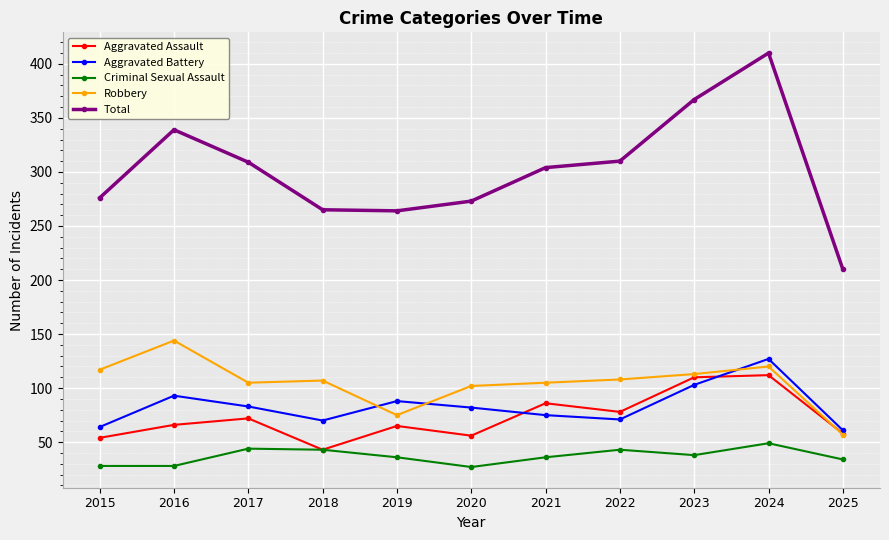

Where is the first local minimum for Aggravated Assault?

2018